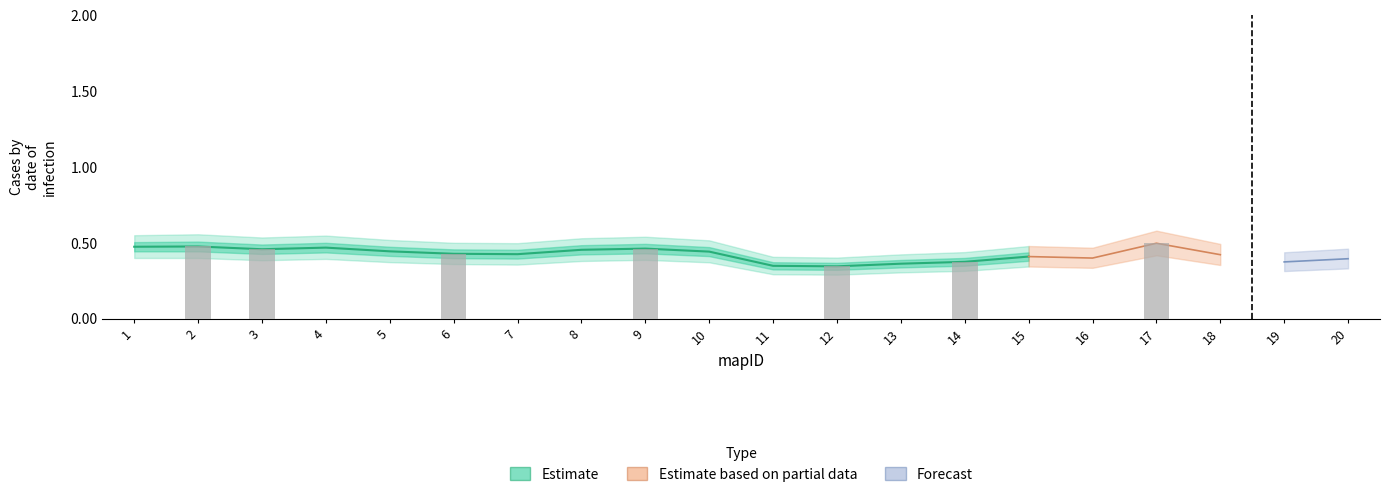

Is it true that the value at 13 is 0.4?

True